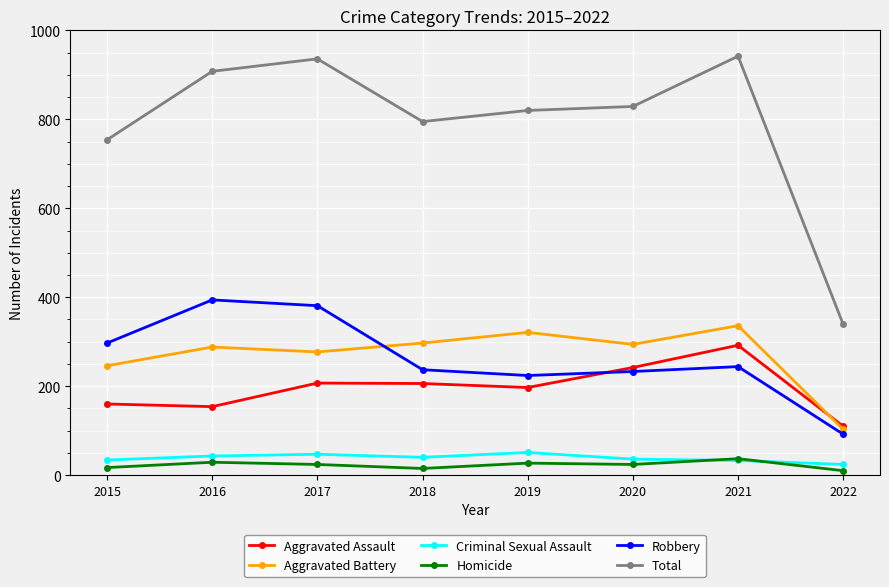

The value of Total at 2022 is 492. True or false?

False